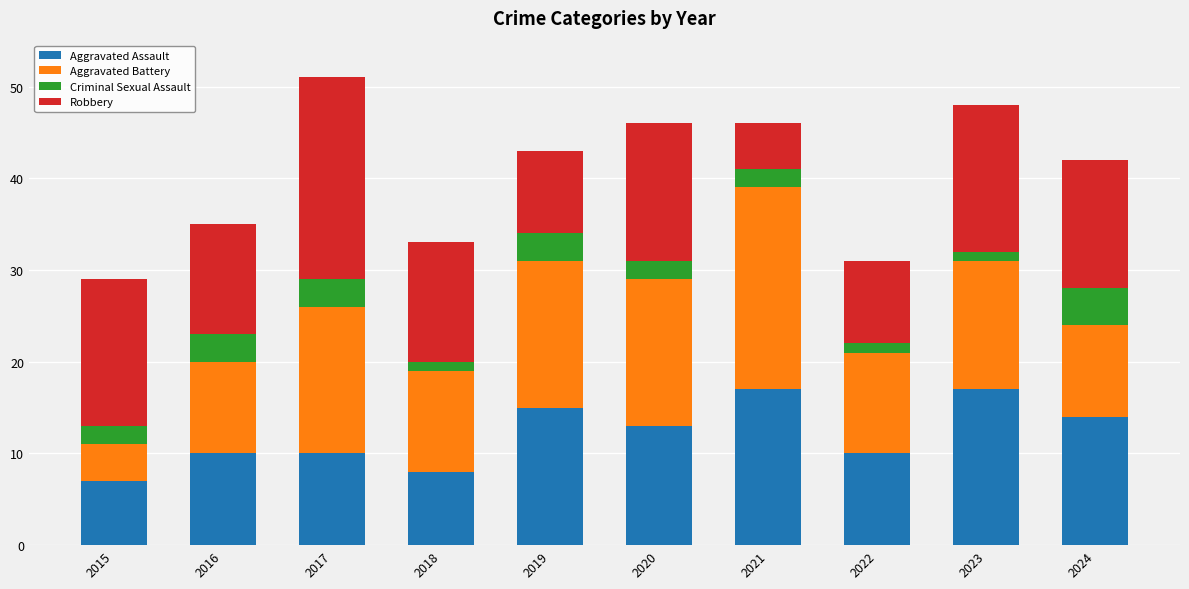

Are the bars horizontal?

No